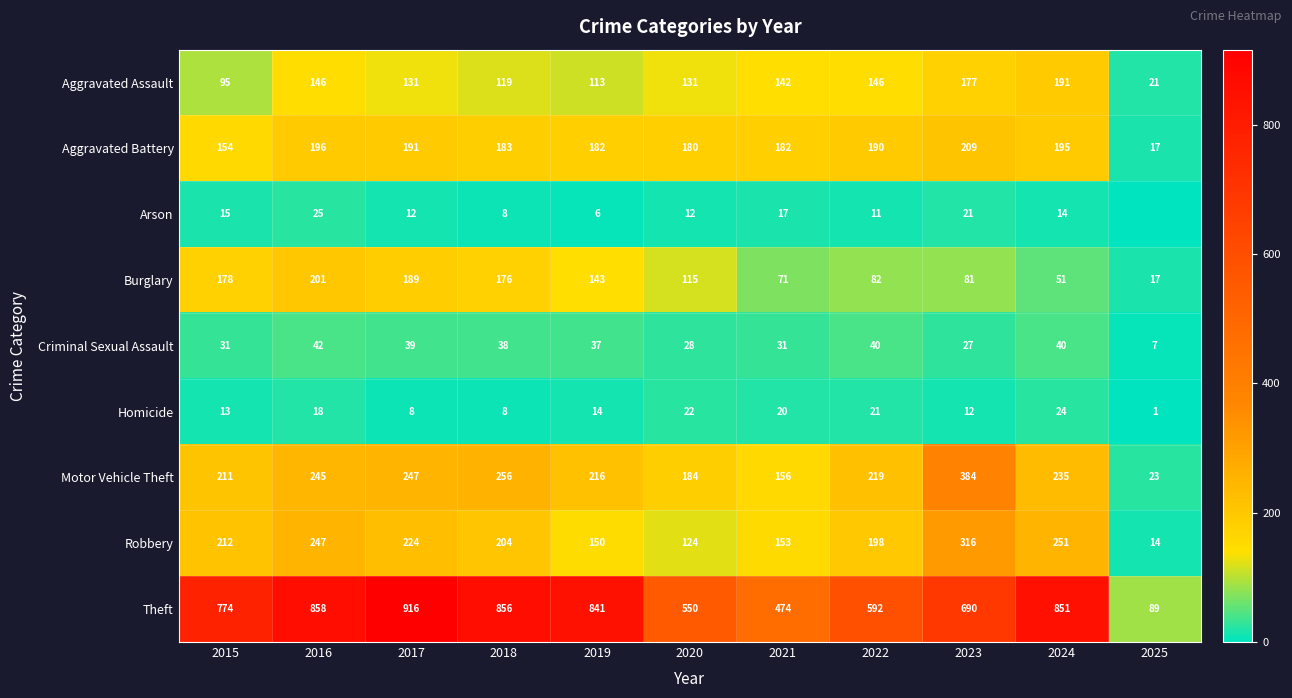

At which label does Burglary reach its peak?

2016